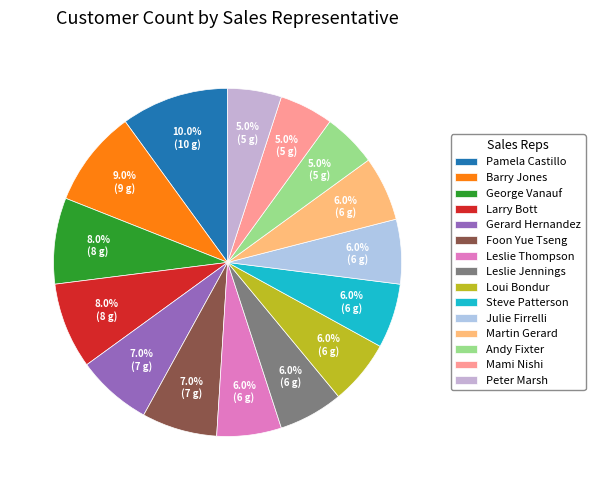

Is Martin Gerard the majority of the pie?

No